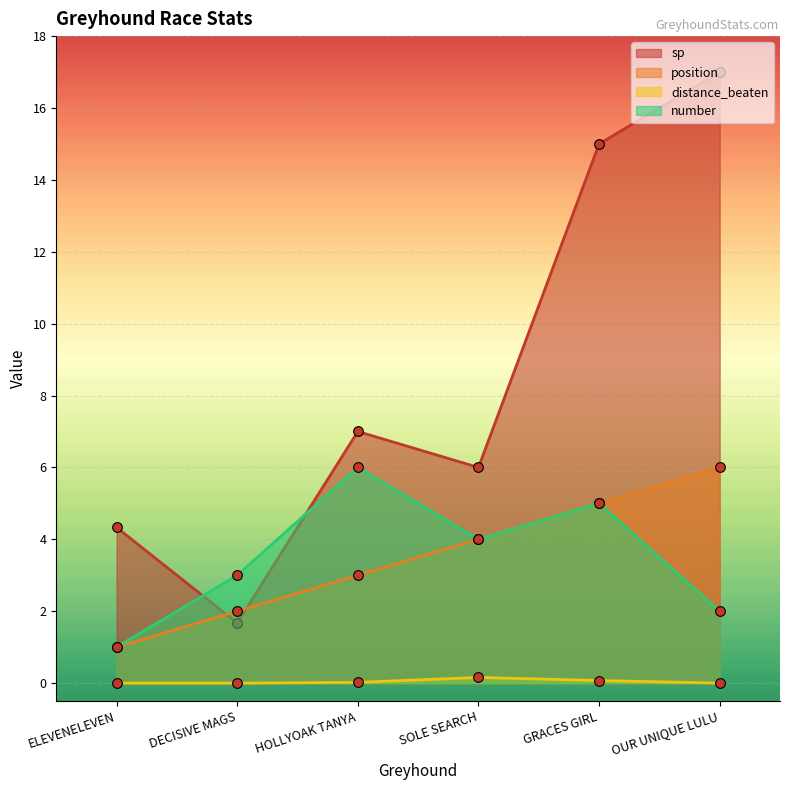

How many series are shown in this chart?

4